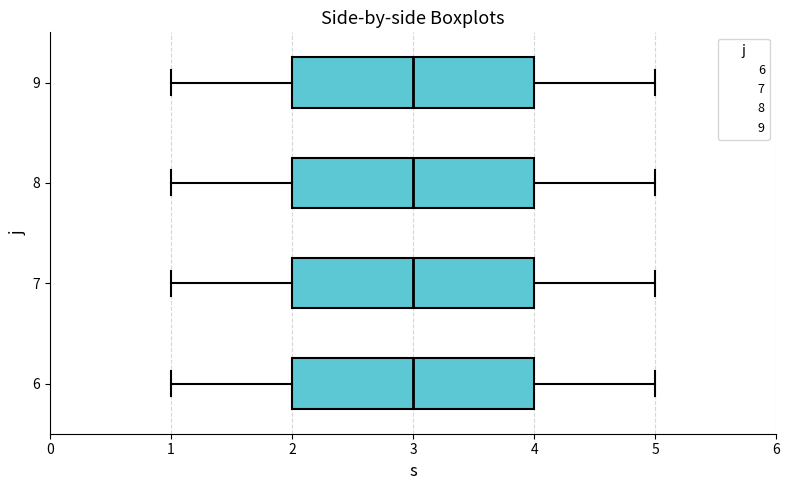

Reading bottom to top, transcribe this box plot: for each box, give where its median line is, the range the box spans, and where its two whiskers end, as read against the x-axis. The values are not printed on the chart, so give them approximately, as read against the axis.

6: median 3, box 2 to 4, whiskers 1 to 5
7: median 3, box 2 to 4, whiskers 1 to 5
8: median 3, box 2 to 4, whiskers 1 to 5
9: median 3, box 2 to 4, whiskers 1 to 5